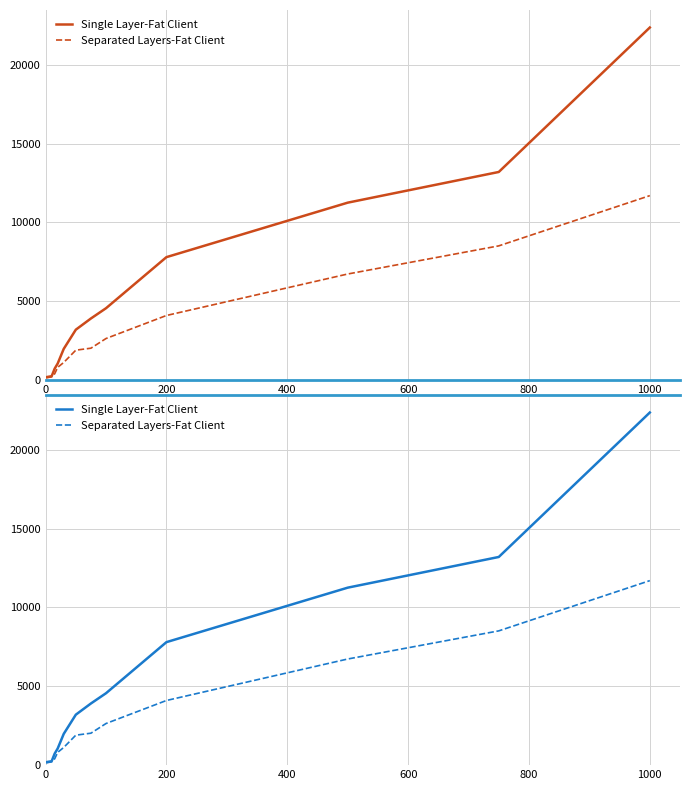

Is the value of Separated Layers-Fat Client at 0 greater than the value of Single Layer-Fat Client at 1200?

No